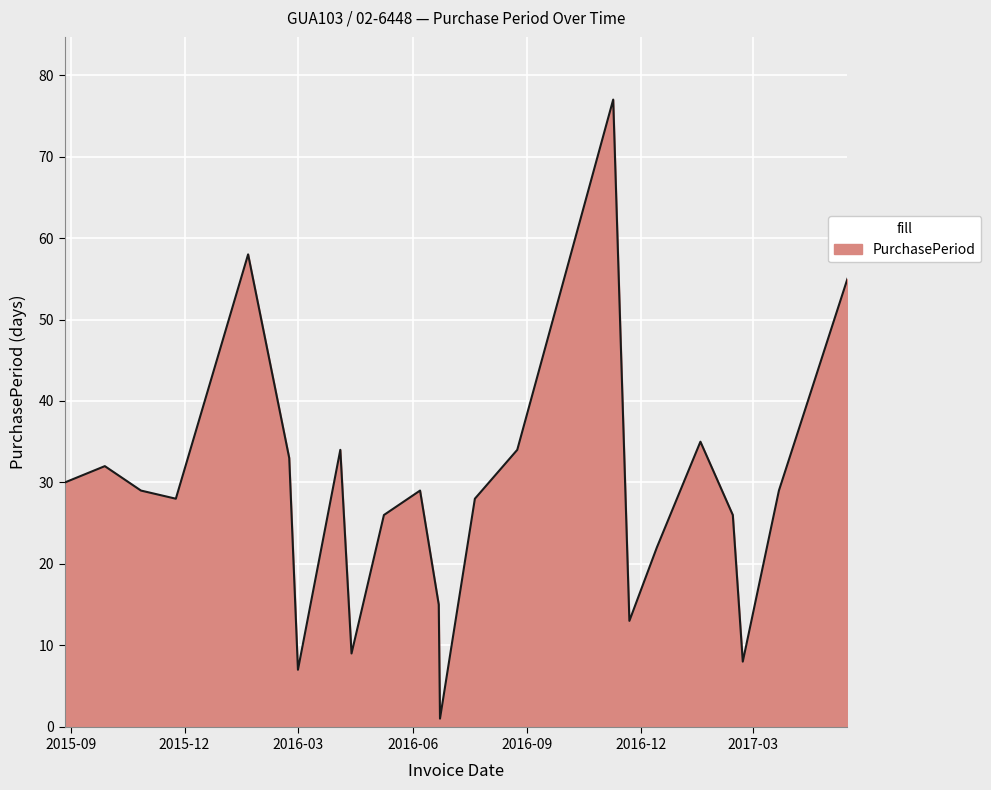

What is the difference between the maximum and minimum values?

76